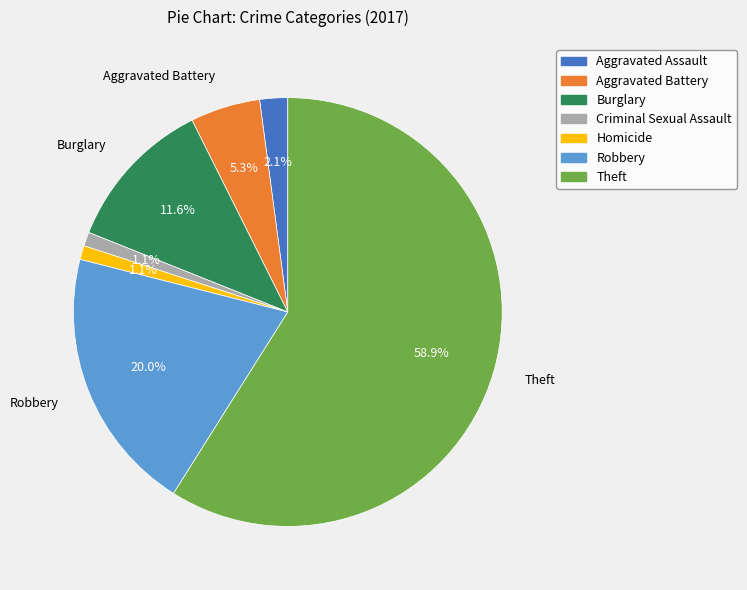

How many slices are in this pie chart?

7